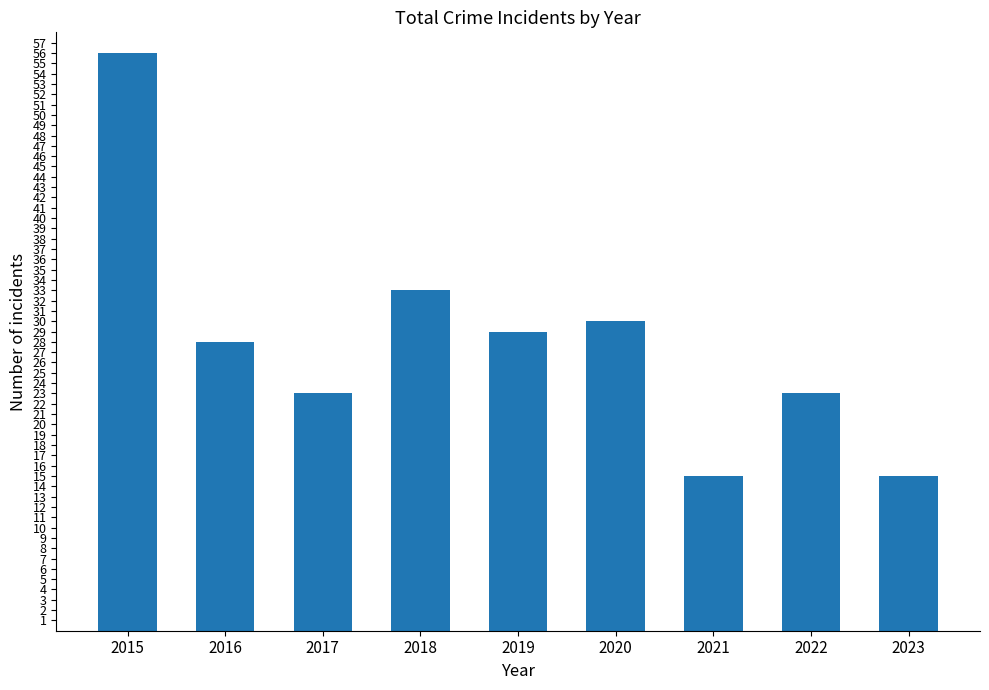

Is it true that the value at 2016 is 12?

False